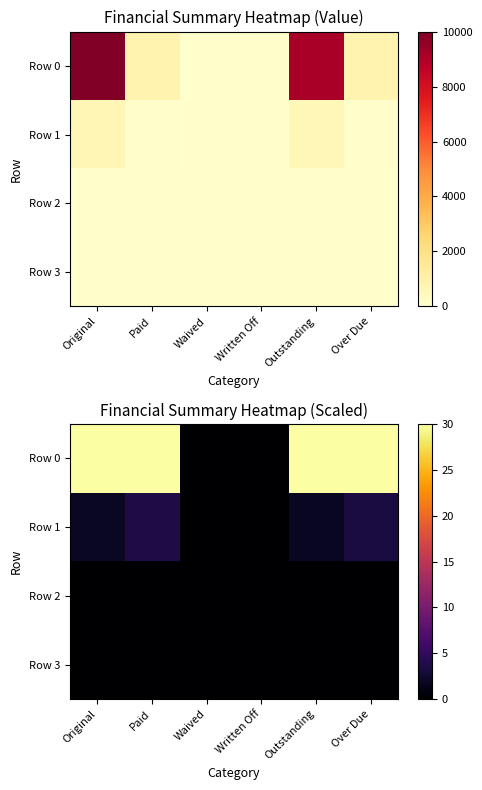

Rank the series by their maximum value, from lowest to highest.

Row 2, Row 3, Row 1, Row 0